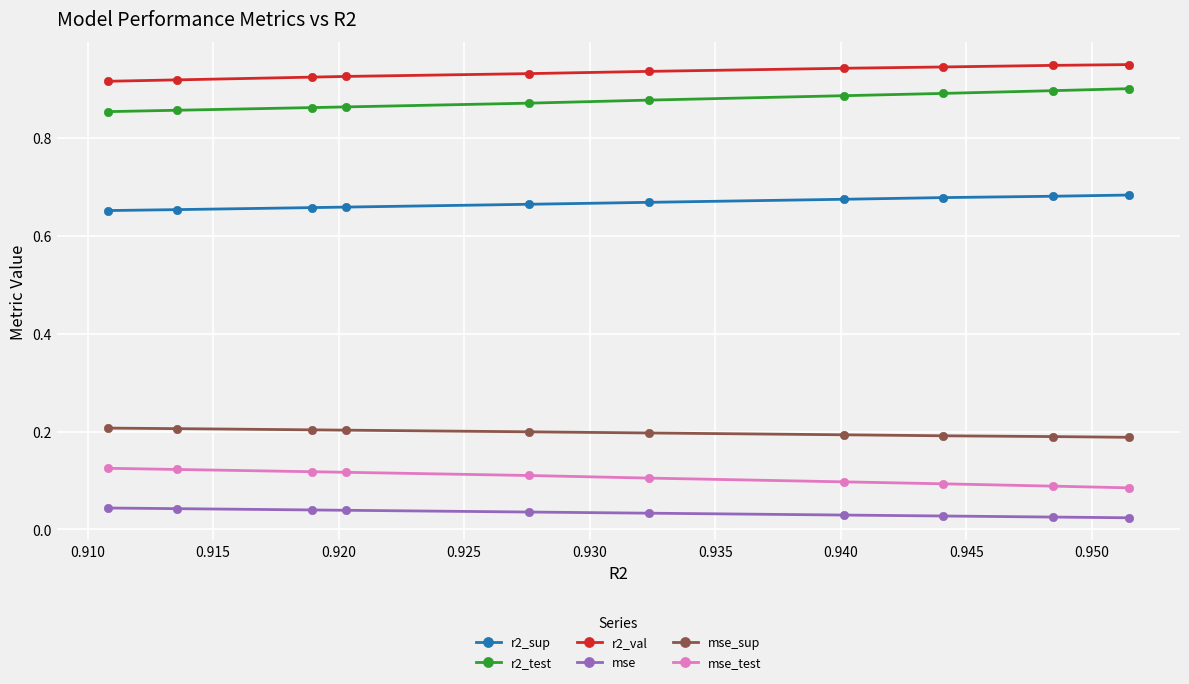

Which series has the largest total across all categories?

r2_val